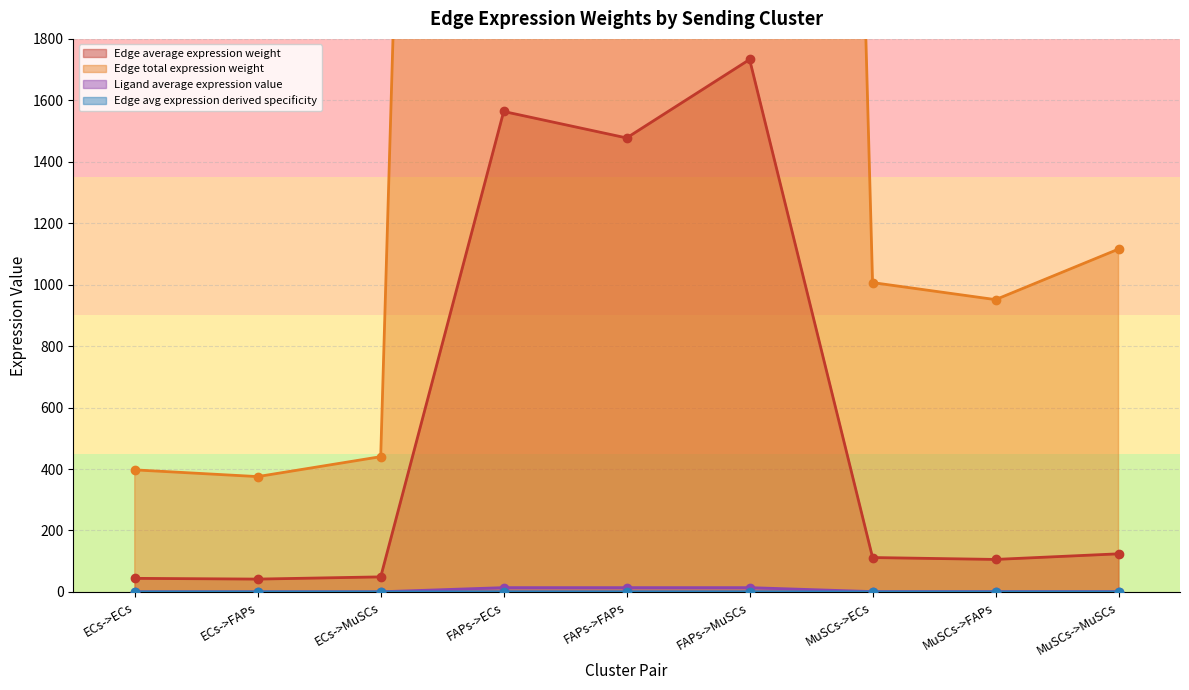

The value of Edge average expression weight at MuSCs->MuSCs is 201.3. True or false?

False